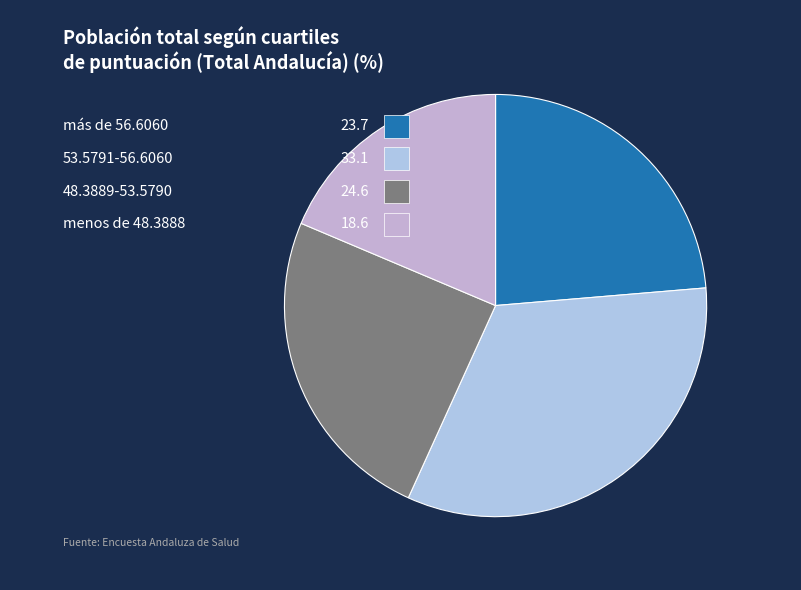

To the nearest percent, what is the difference between the largest and smallest slice percentages?

14%